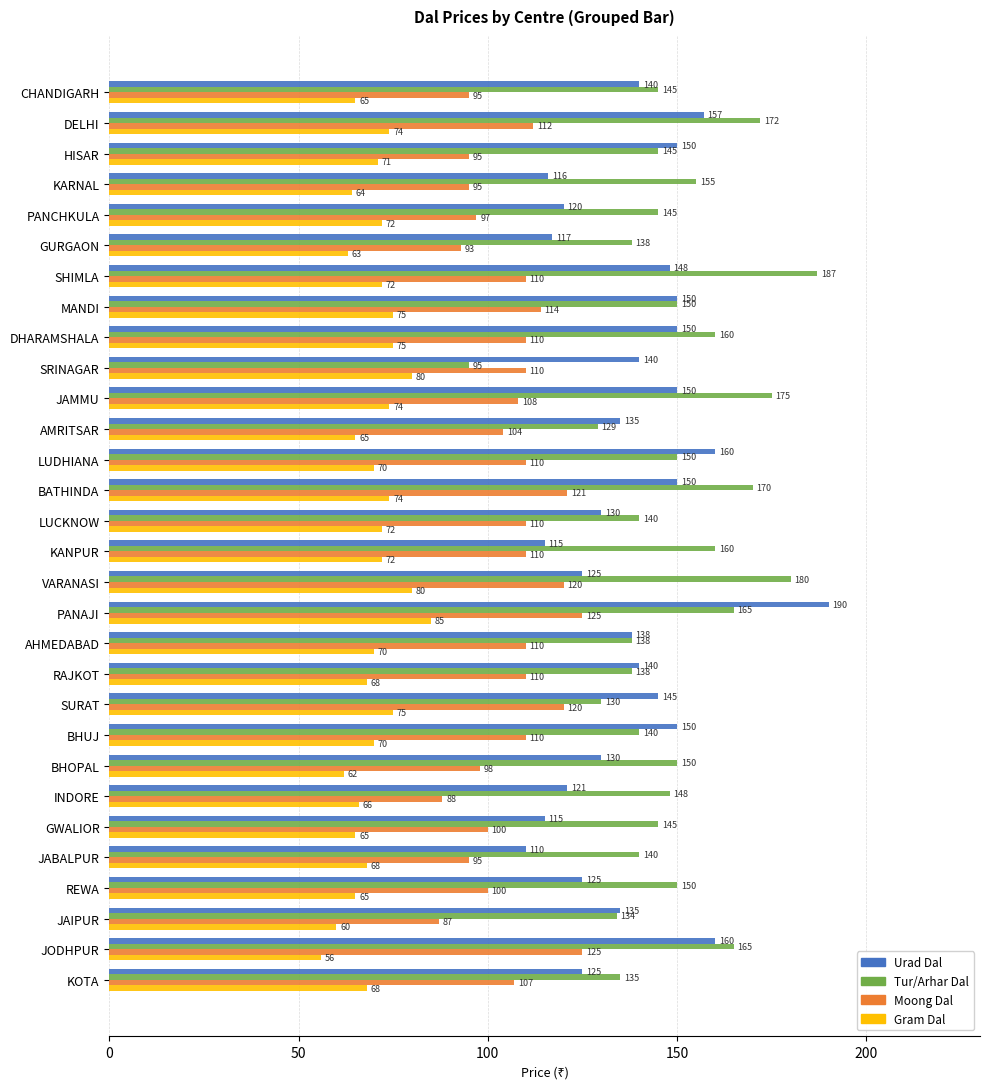

Which category has the lowest value in the Tur/Arhar Dal series?

SRINAGAR